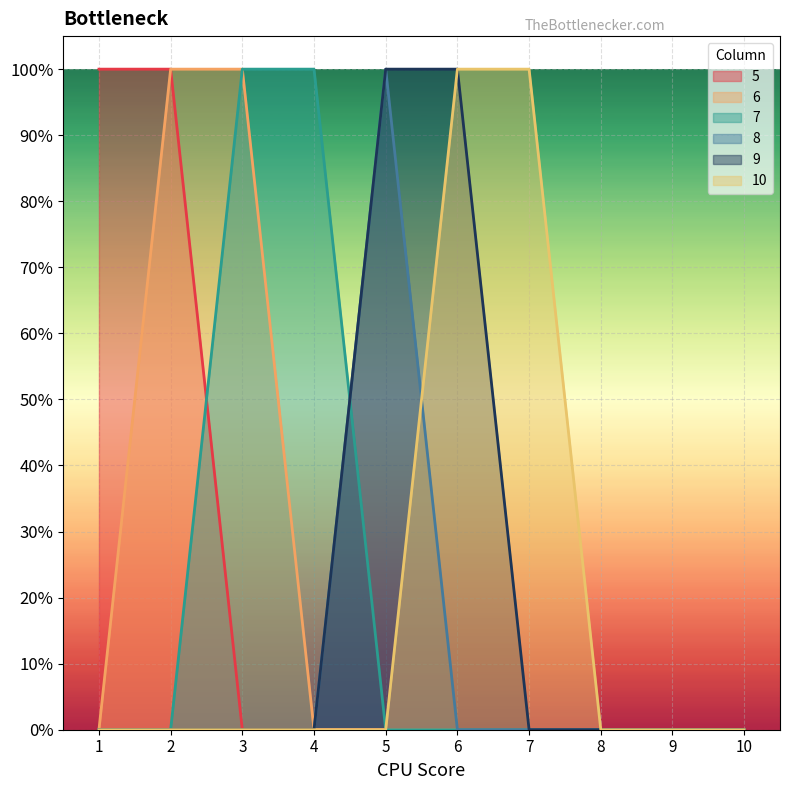

Rank the categories by 8 value from lowest to highest.

1, 2, 3, 4, 6, 7, 8, 9, 10, 5